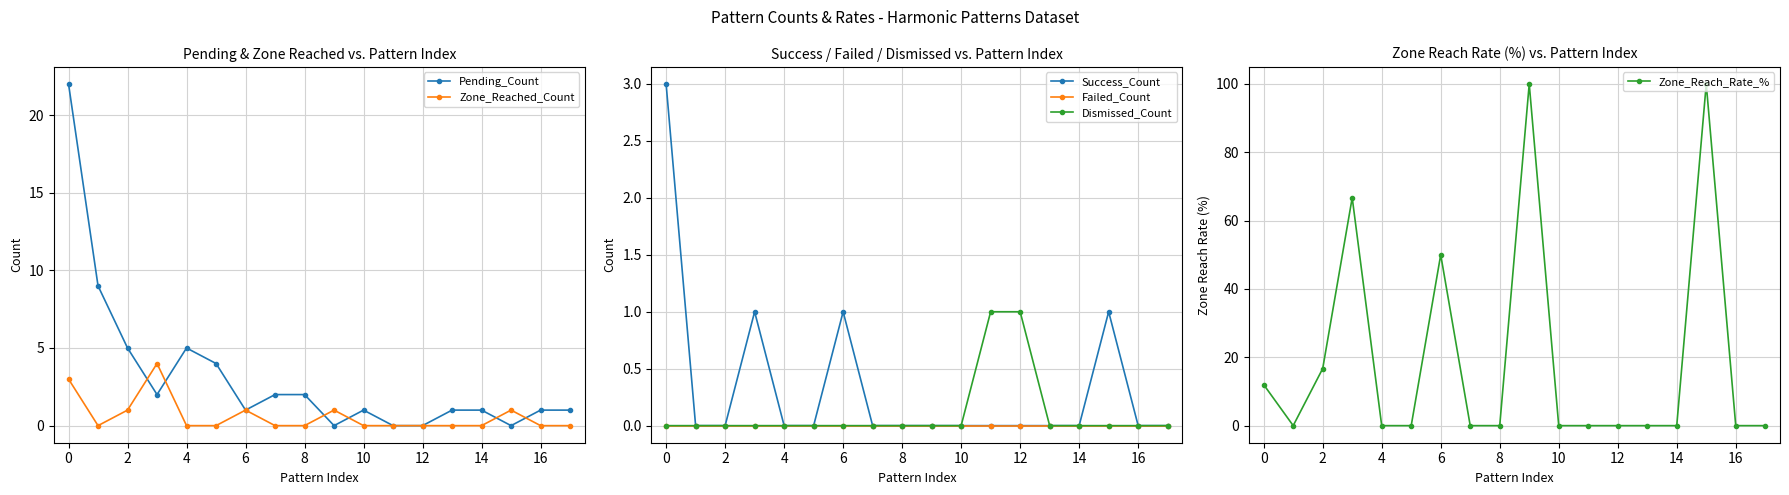

Which series changed the most between 2 and 16?

Zone_Reach_Rate_%